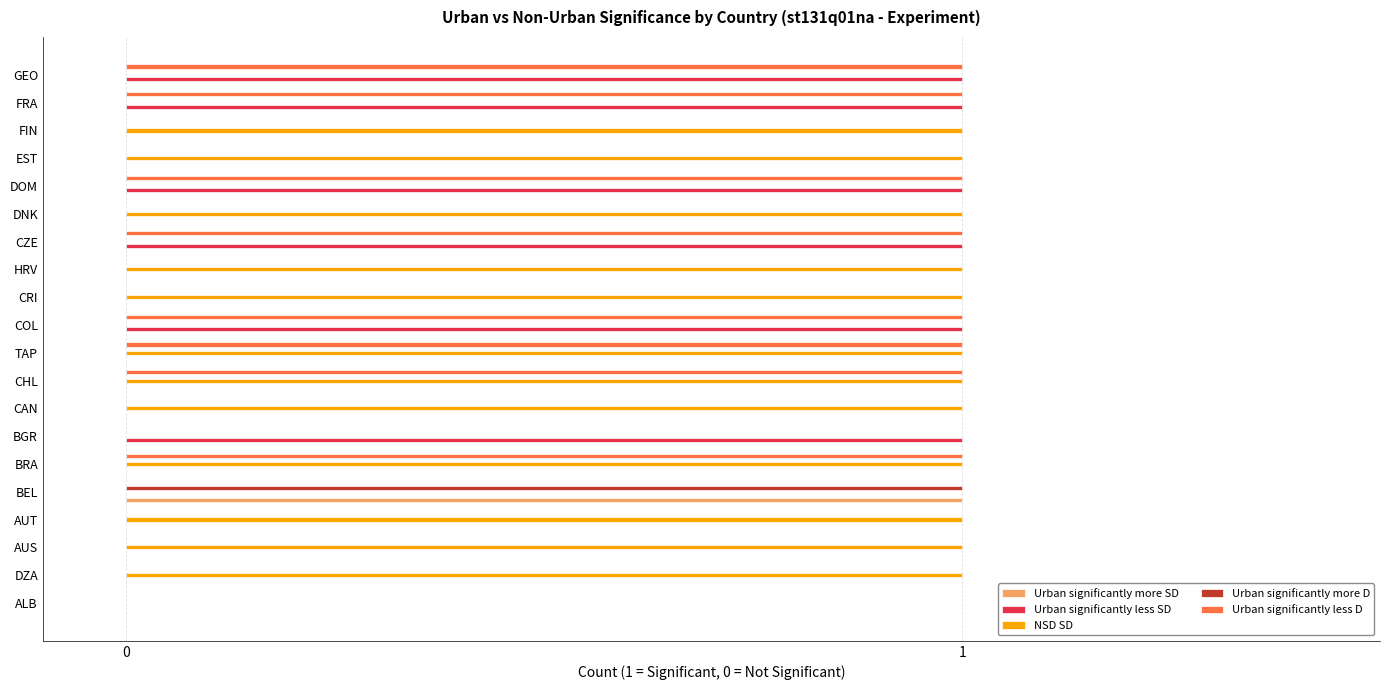

True or false: NSD SD has a value of 0 at ALB.

True